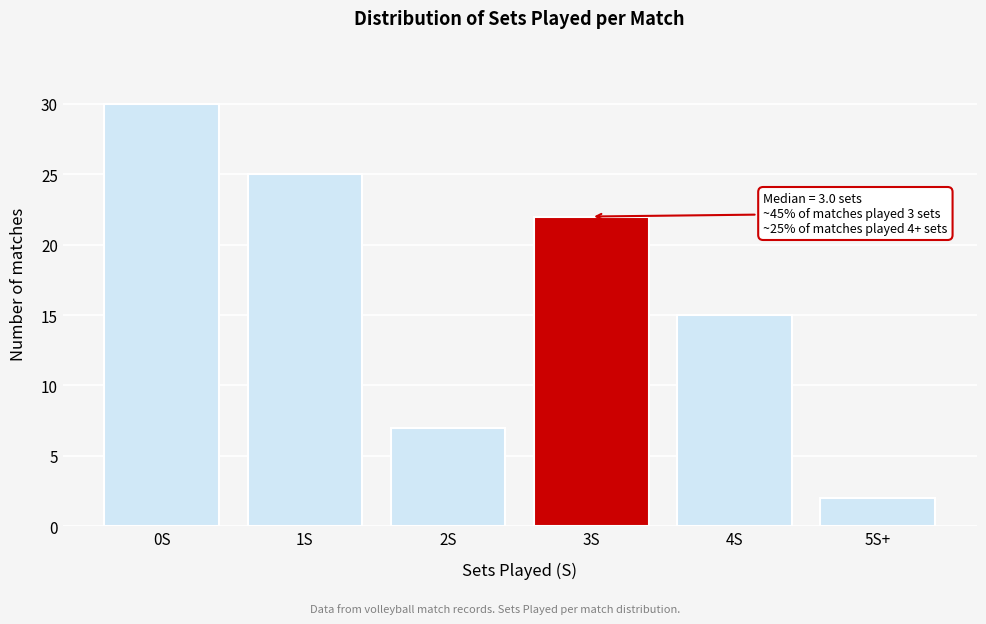

Reading right to left, what are all the values shown in this chart?

5S+=2	4S=15	3S=22	2S=7	1S=25	0S=30